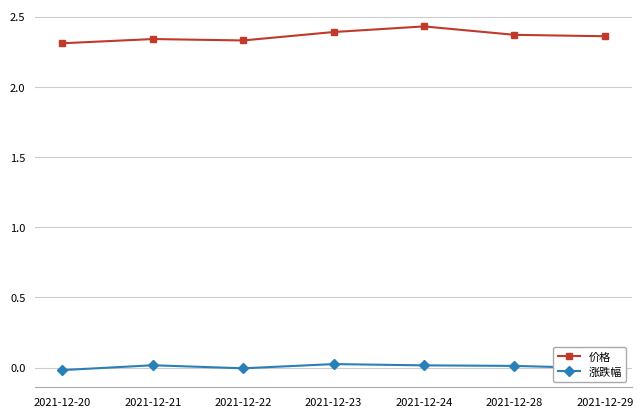

Rank the series by their maximum value, from highest to lowest.

价格, 涨跌幅